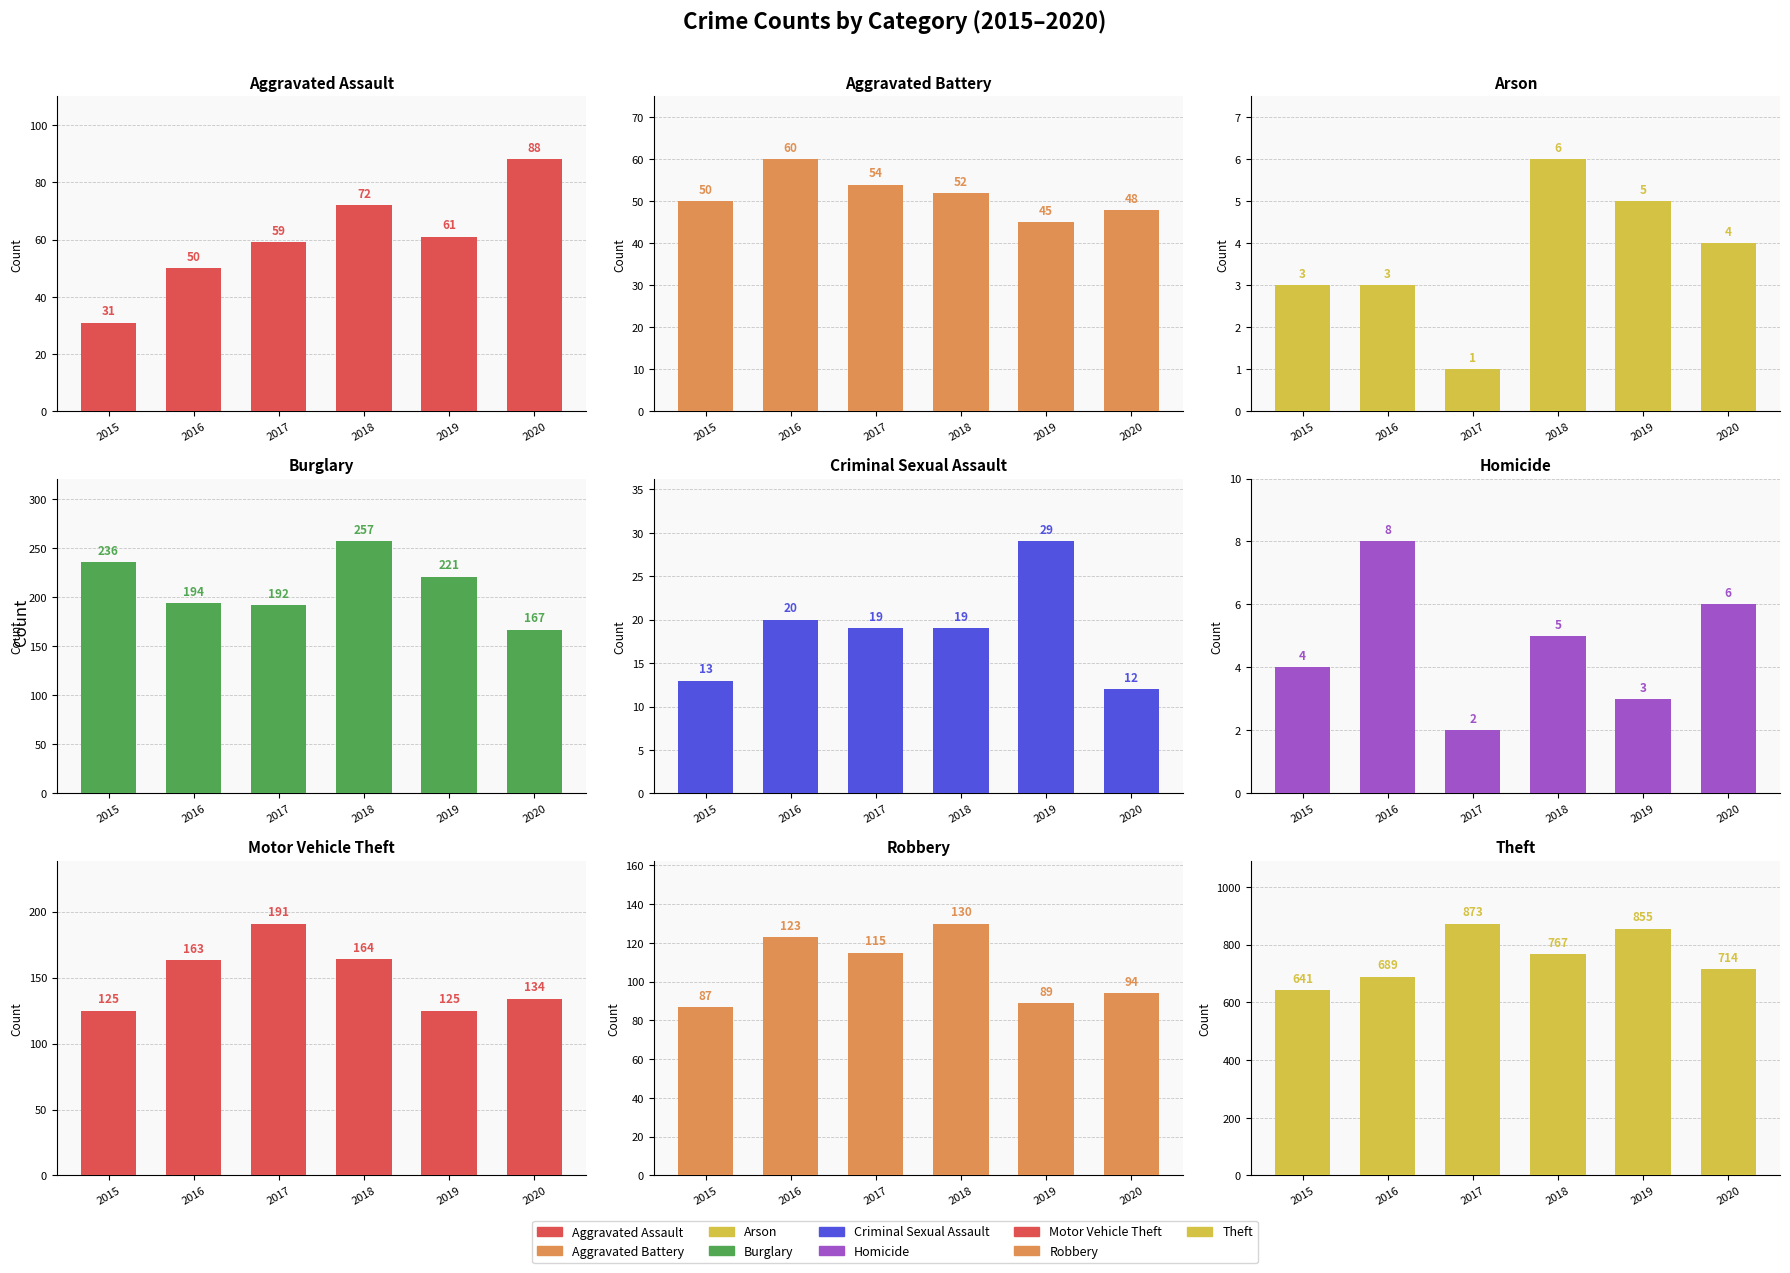

Is it true that 2017 equals 13 at Aggravated Battery?

False